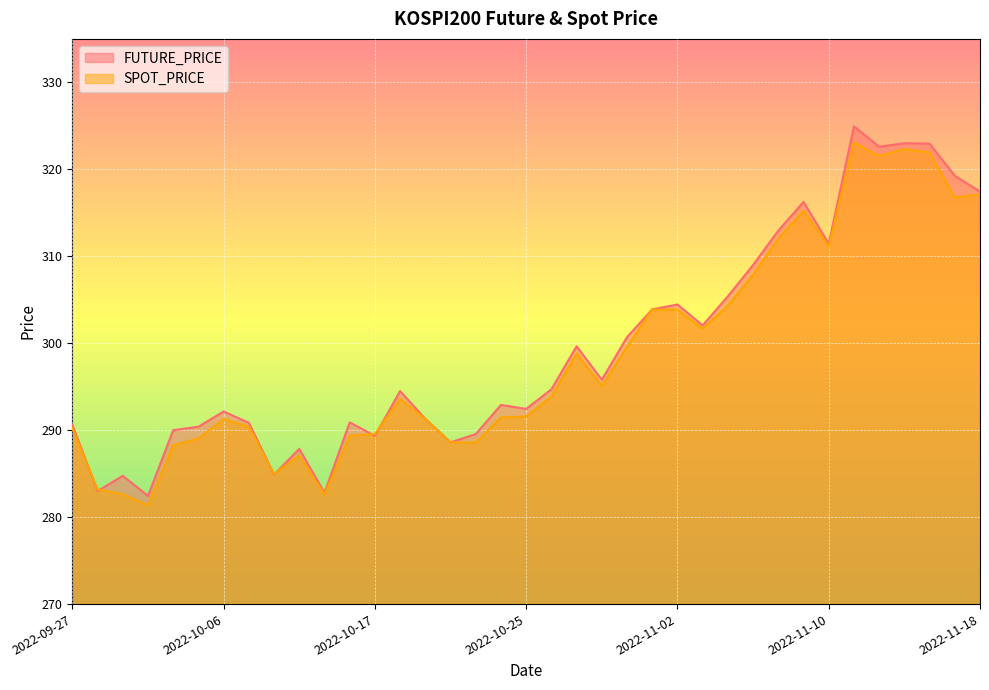

What is the label of the 27th point from the right?

2022-10-13